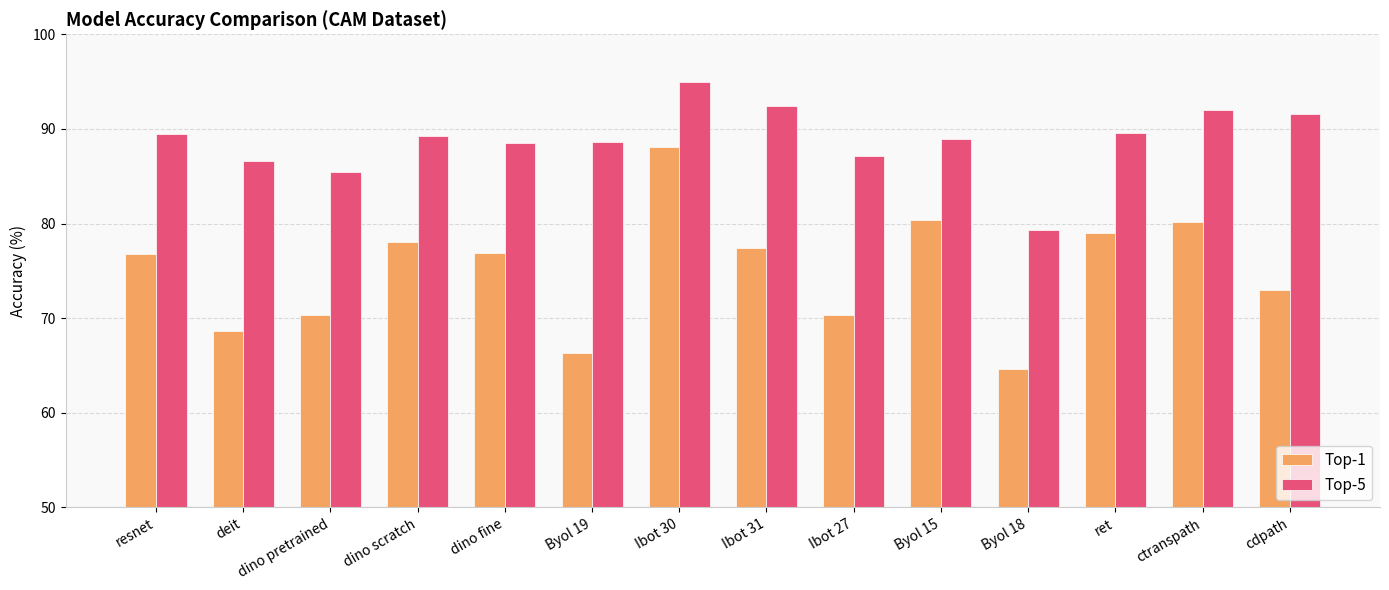

The value of Top-5 at Byol 15 is 51.0. True or false?

False